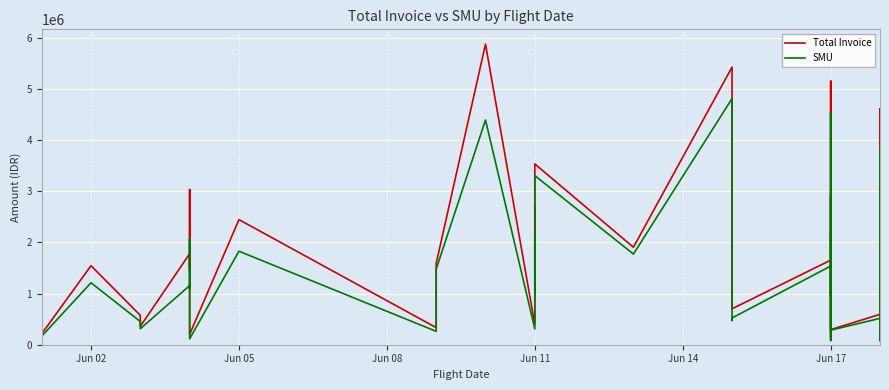

How many series are shown in this chart?

2